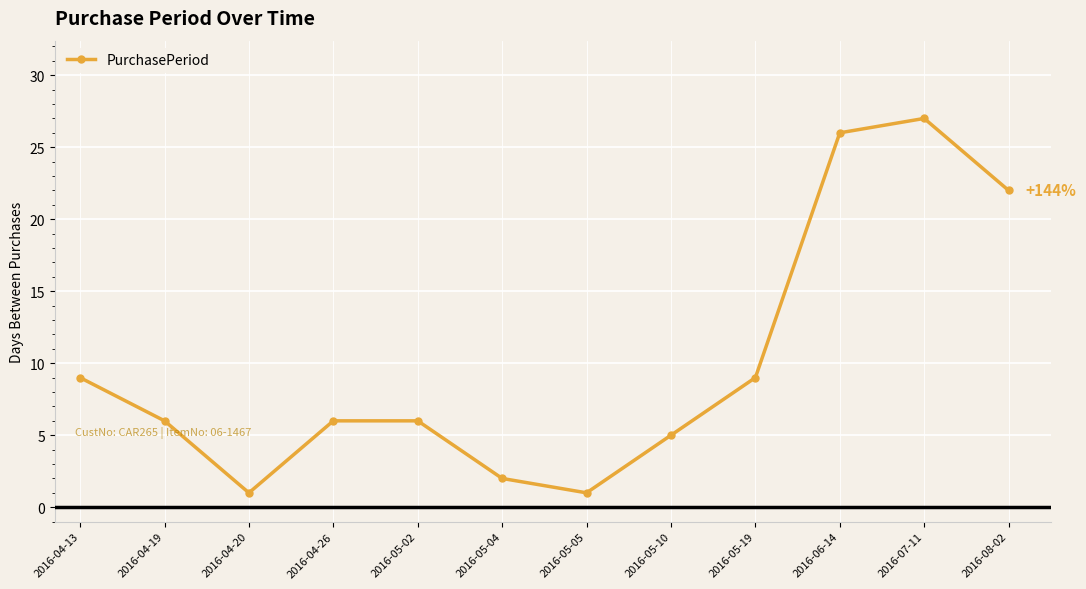

Does the chart have visible grid lines?

Yes